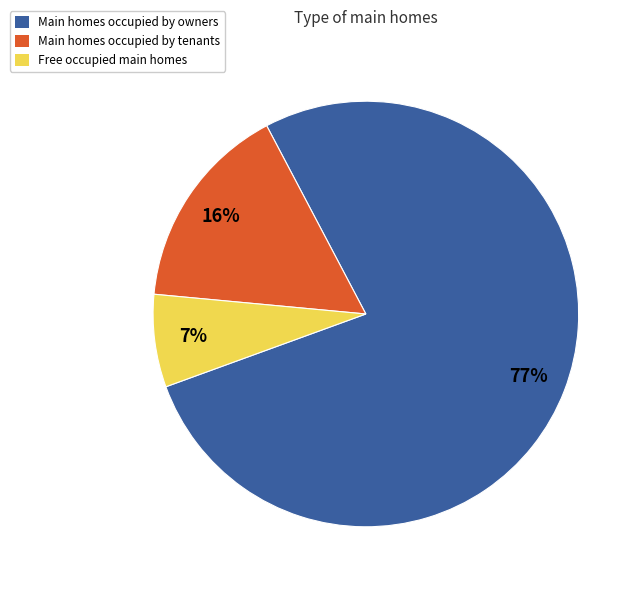

To the nearest percent, what is the average slice percentage?

33%